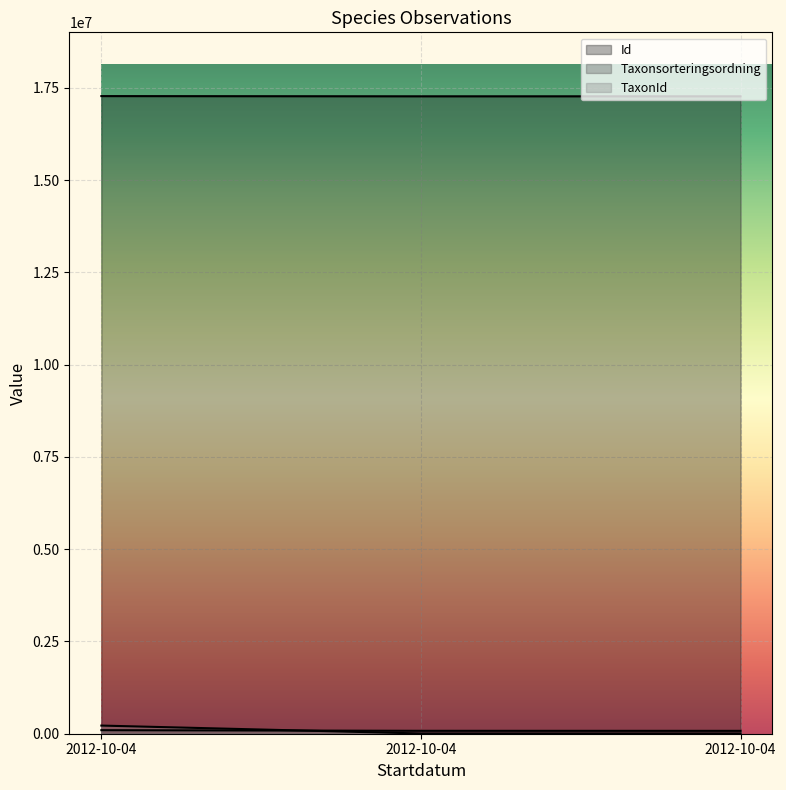

Which label corresponds to the smallest value in the chart?

2012-10-04